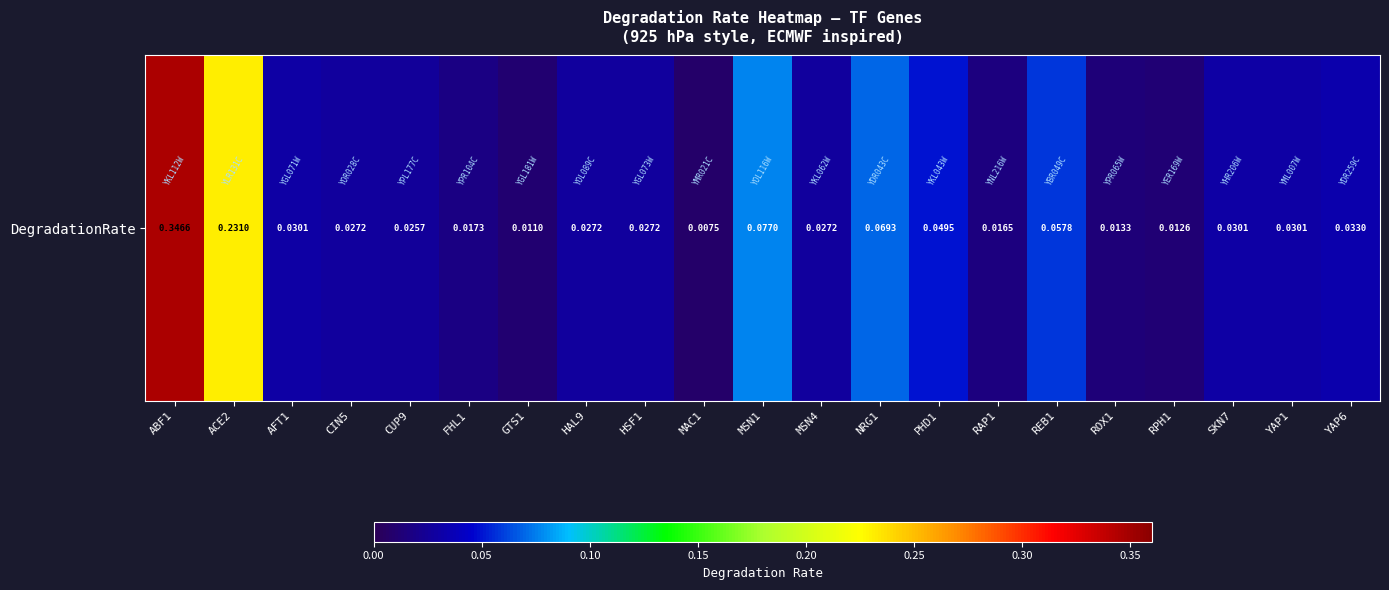

Reading left to right, extract all data points from this chart.

ABF1=0.3	ACE2=0.2	AFT1=0.0	CIN5=0.0	CUP9=0.0	FHL1=0.0	GTS1=0.0	HAL9=0.0	HSF1=0.0	MAC1=0.0	MSN1=0.1	MSN4=0.0	NRG1=0.1	PHD1=0.0	RAP1=0.0	REB1=0.1	ROX1=0.0	RPH1=0.0	SKN7=0.0	YAP1=0.0	YAP6=0.0